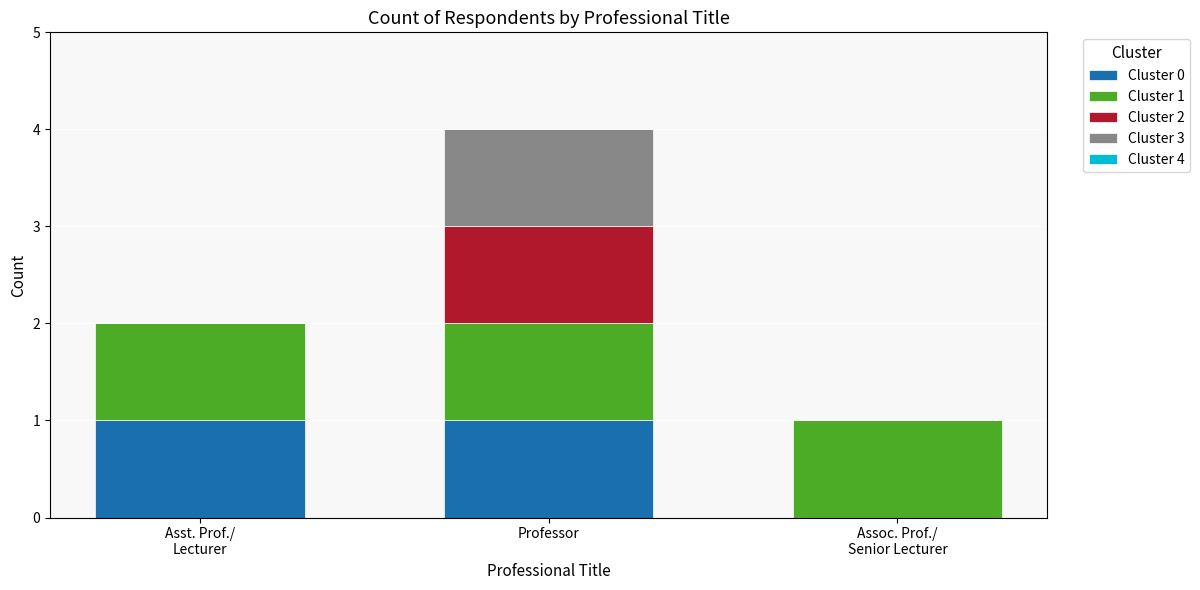

At which category is the sum across all series the highest?

Professor